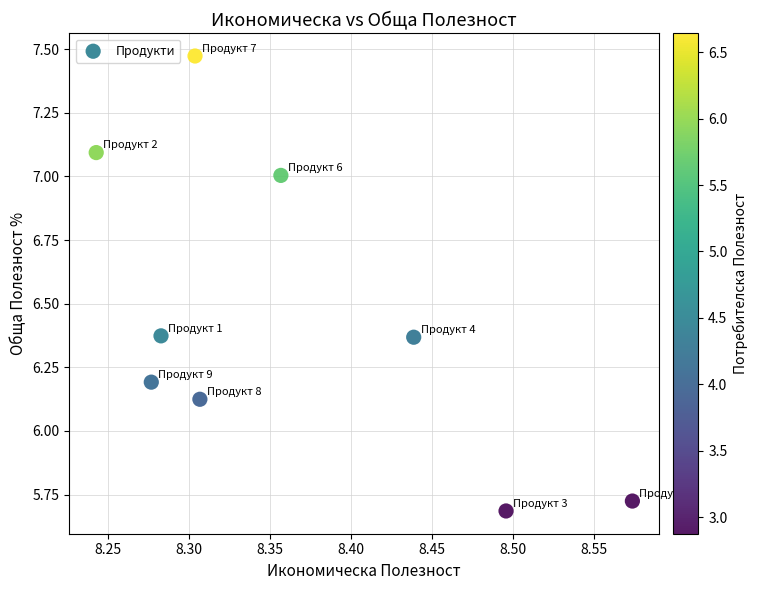

What is the range of X values (max minus min)?

0.3